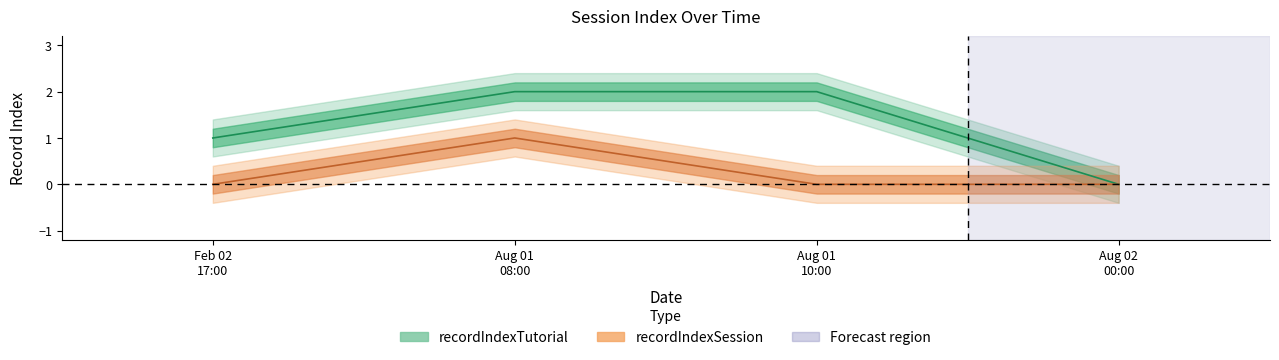

True or false: recordIndexTutorial and recordIndexSession intersect in this chart.

False